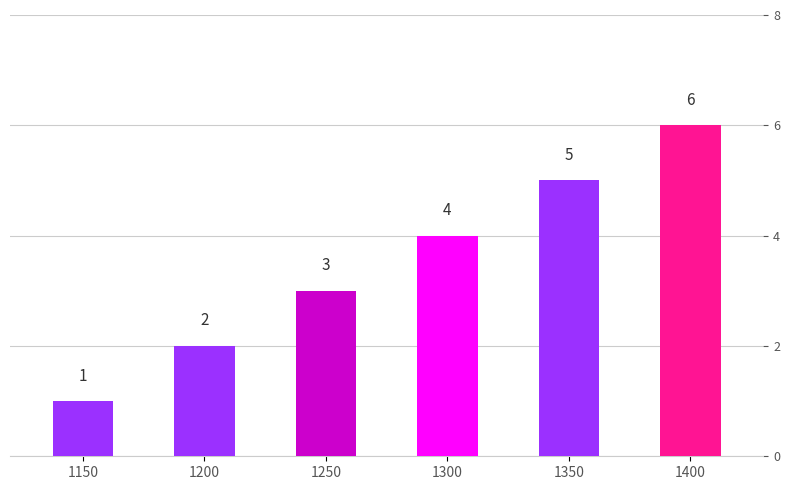

The value at 1300 is 3. True or false?

False